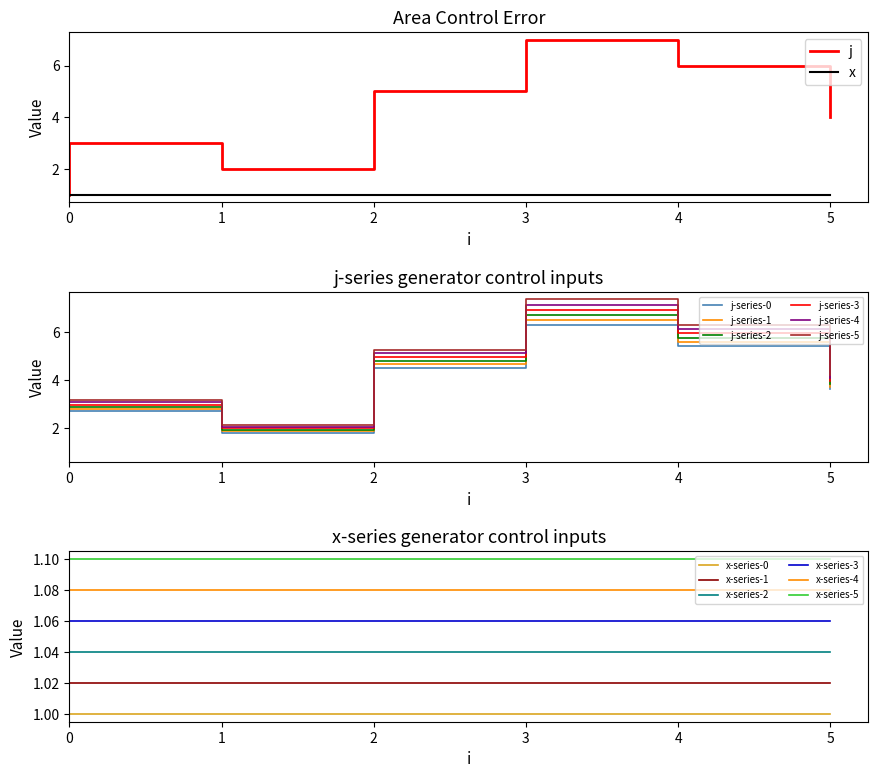

At which label does the data first exceed 3?

2